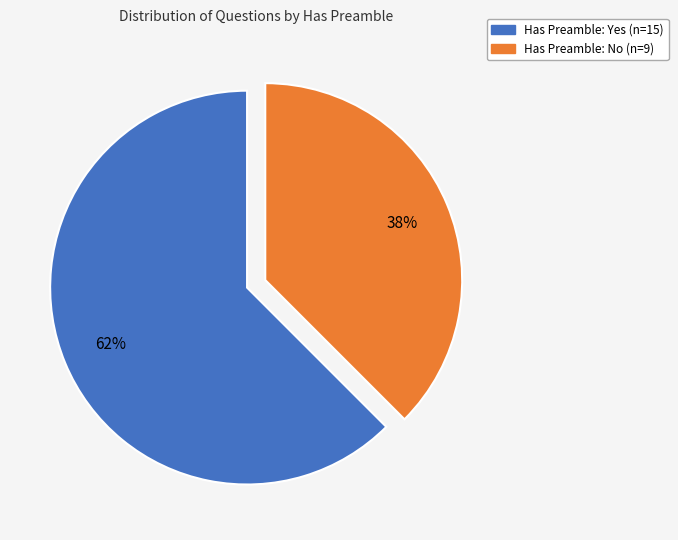

To the nearest percent, what is the average slice percentage?

50%